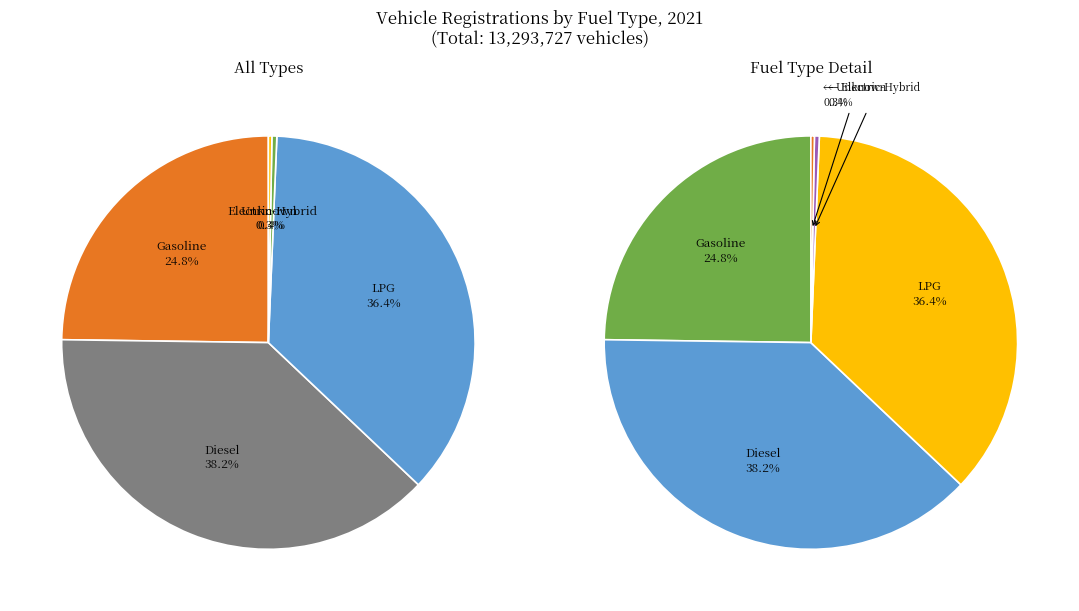

How many segments does this pie chart have?

5